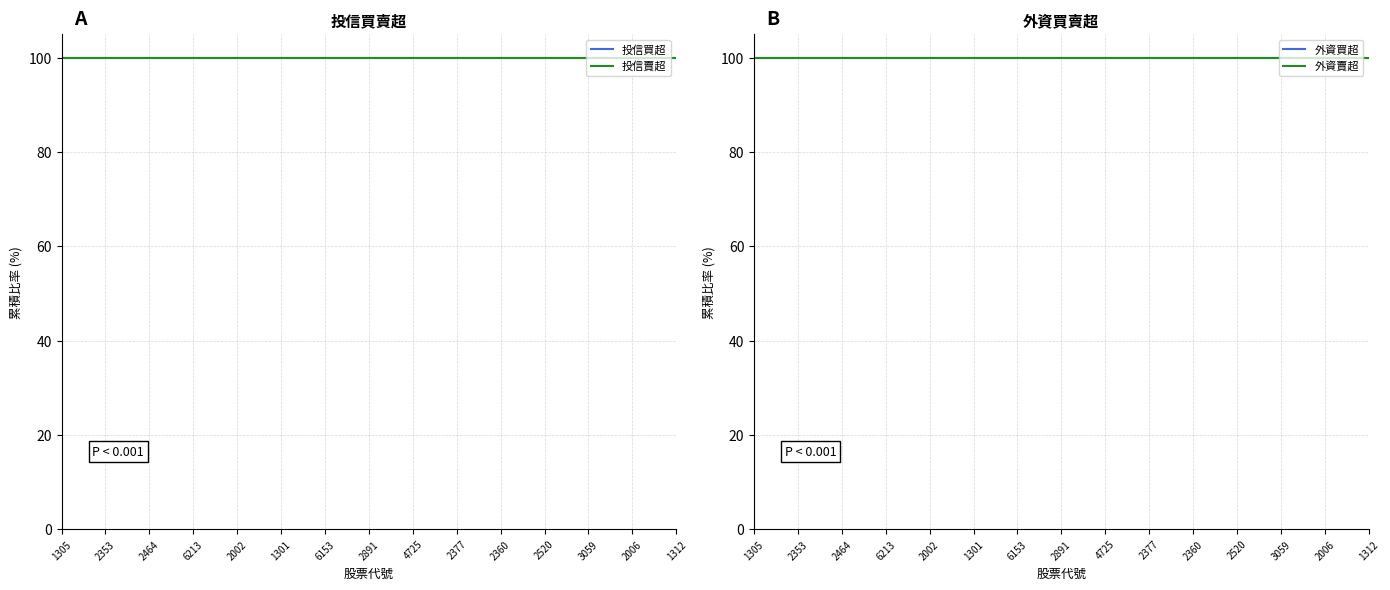

True or false: 外資賣超 has more than 1 interior local peaks.

False